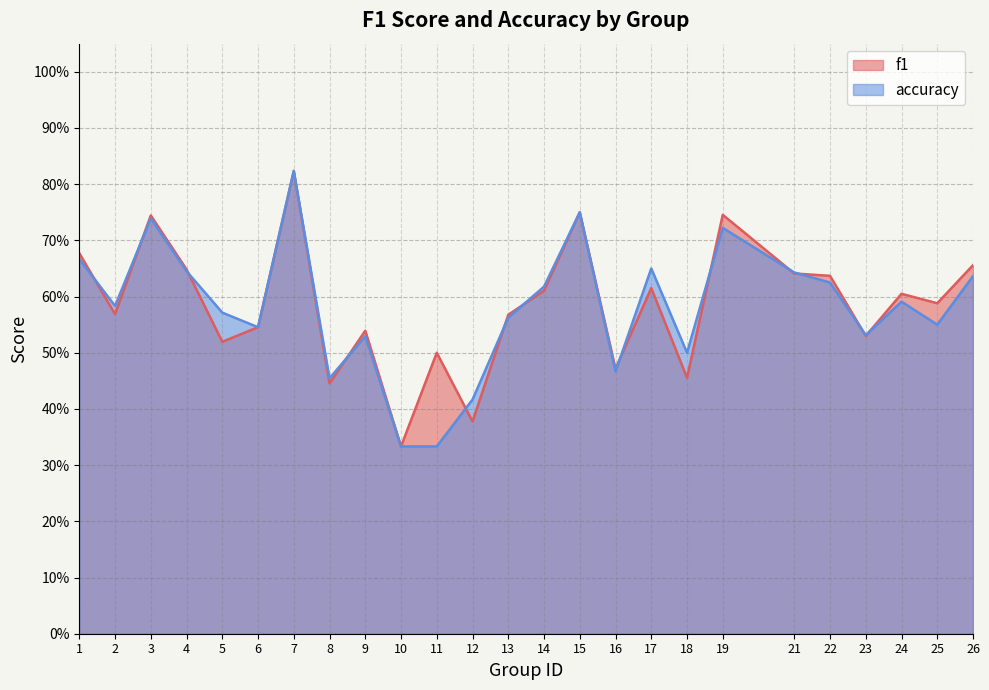

What is the sum of all accuracy values?

14.5